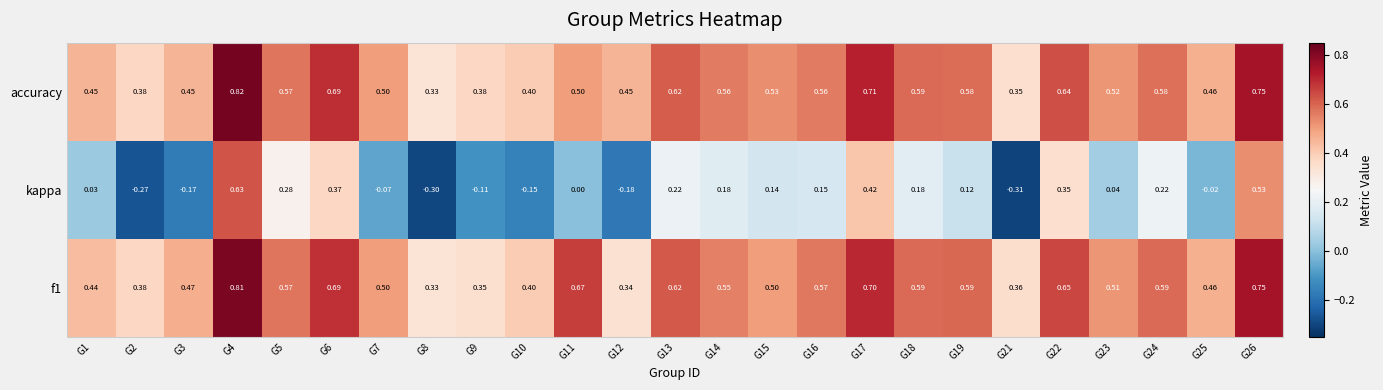

Is the value of f1 at G16 greater than the value of kappa at G24?

Yes